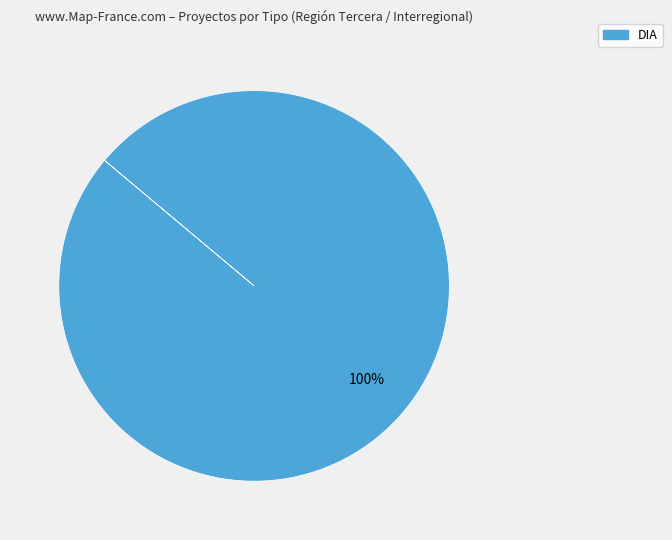

Is there any slice that represents more than half of the pie?

Yes